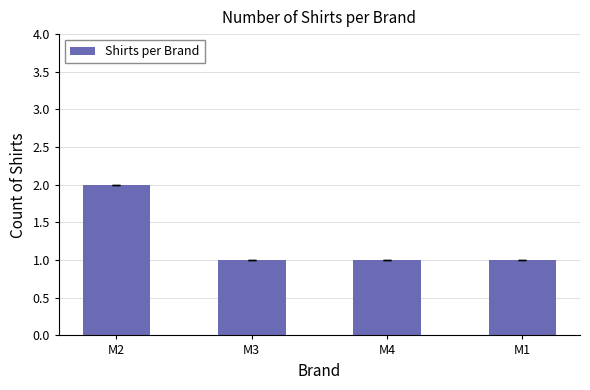

Approximately how many times larger is the value at M2 compared to M4?

2.0